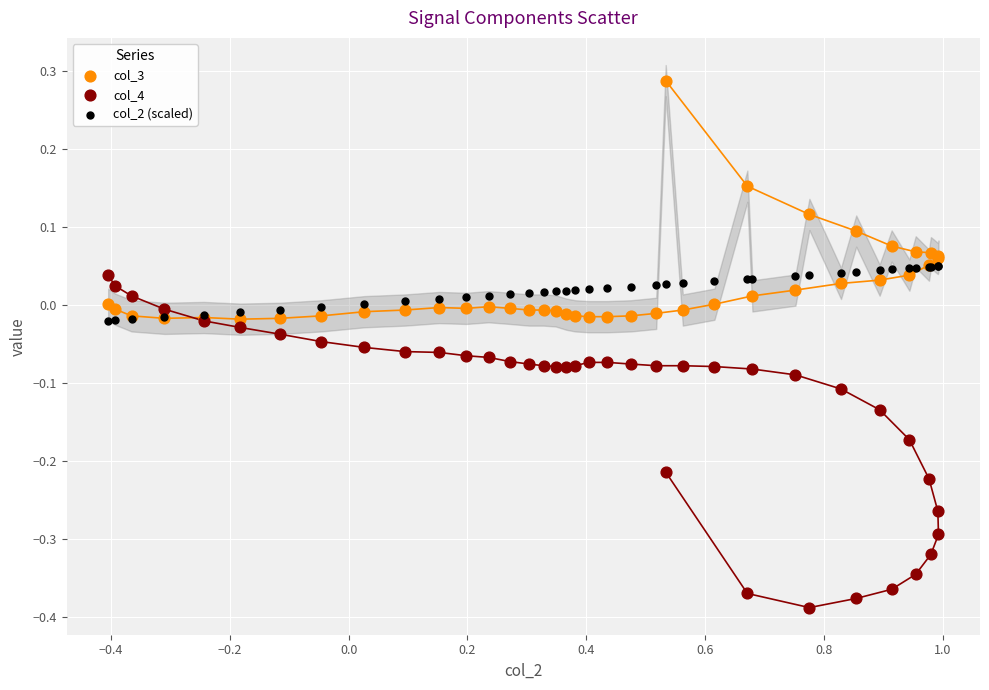

Which series reaches the minimum Y coordinate?

col_4